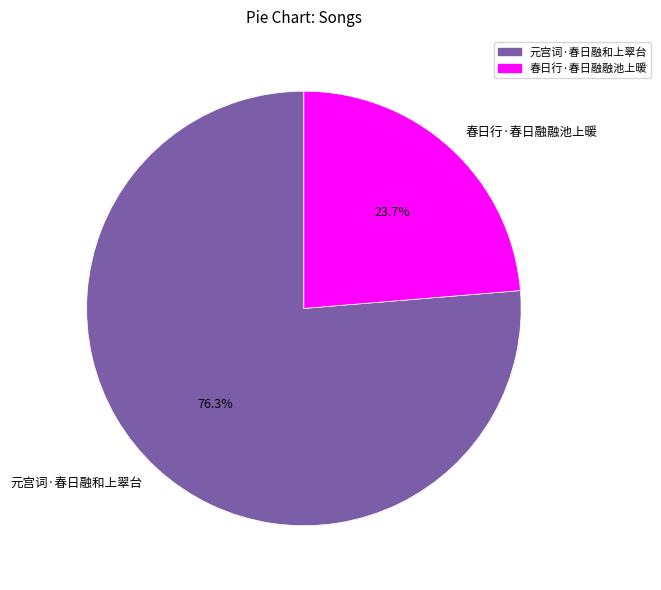

What is the largest slice in the pie chart?

元宫词·春日融和上翠台